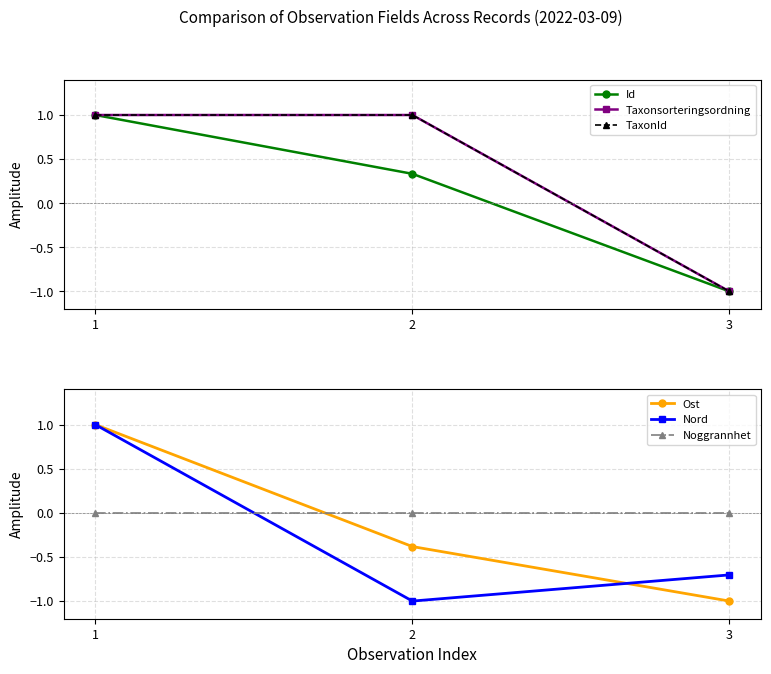

At which label does Taxonsorteringsordning reach its minimum?

3